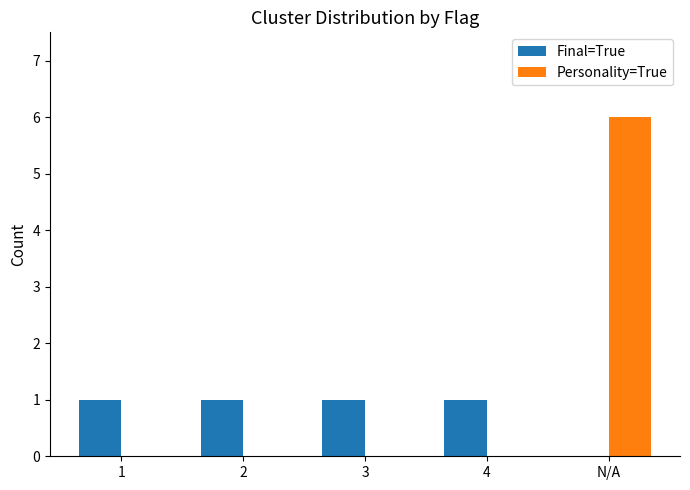

How many groups of bars are there?

5